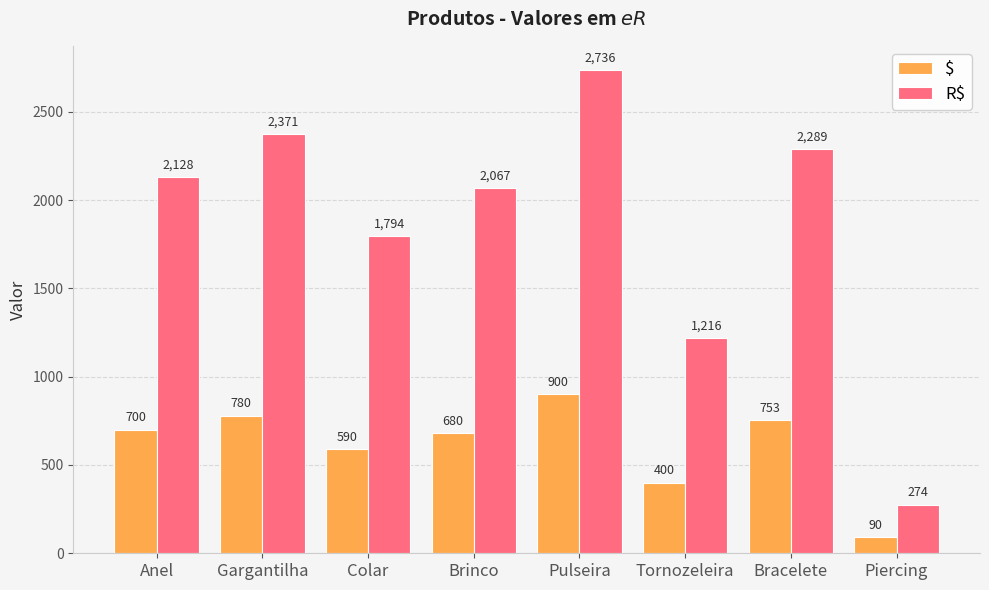

What is the lowest value of the $ series?

90.0